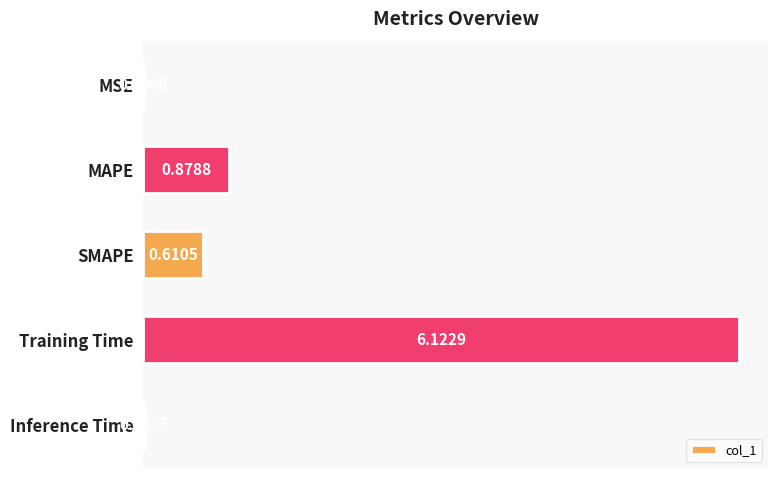

Between SMAPE and MSE, which is larger?

SMAPE